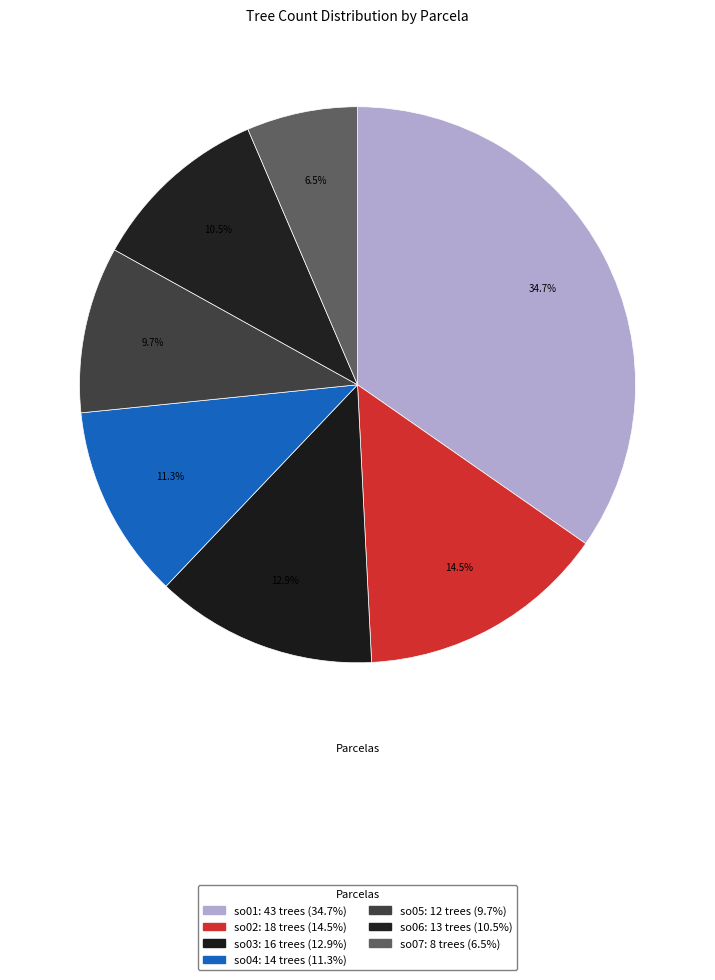

Does any single category account for the majority?

No